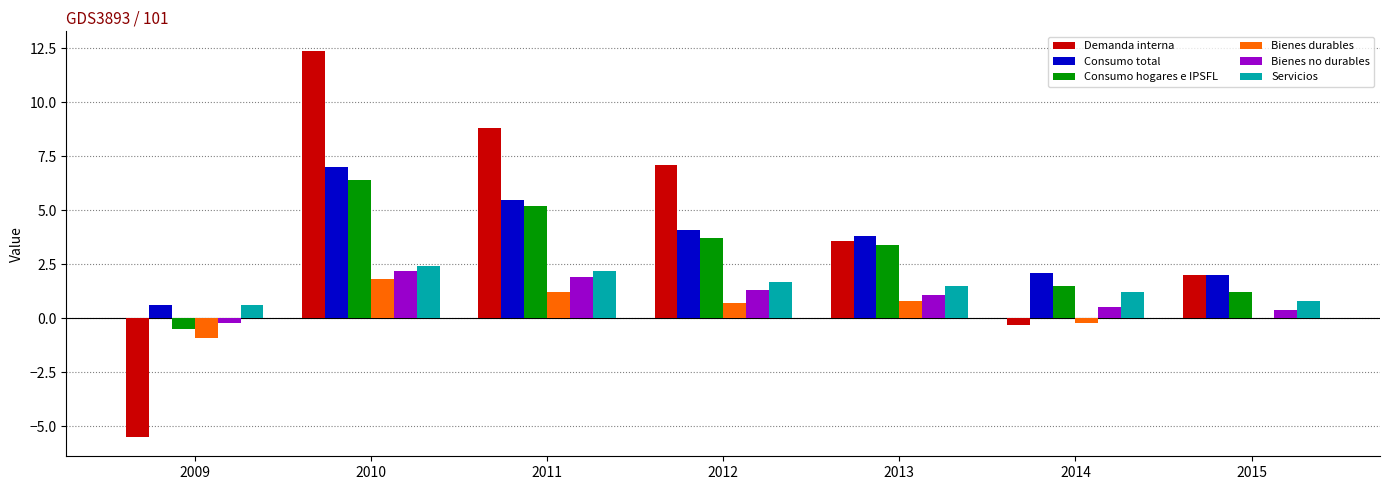

Where does the Bienes no durables series first go above 1?

2010